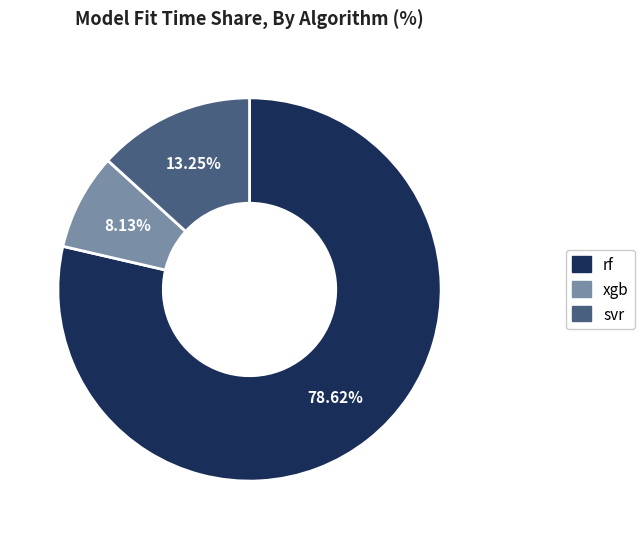

How many segments does this pie chart have?

3